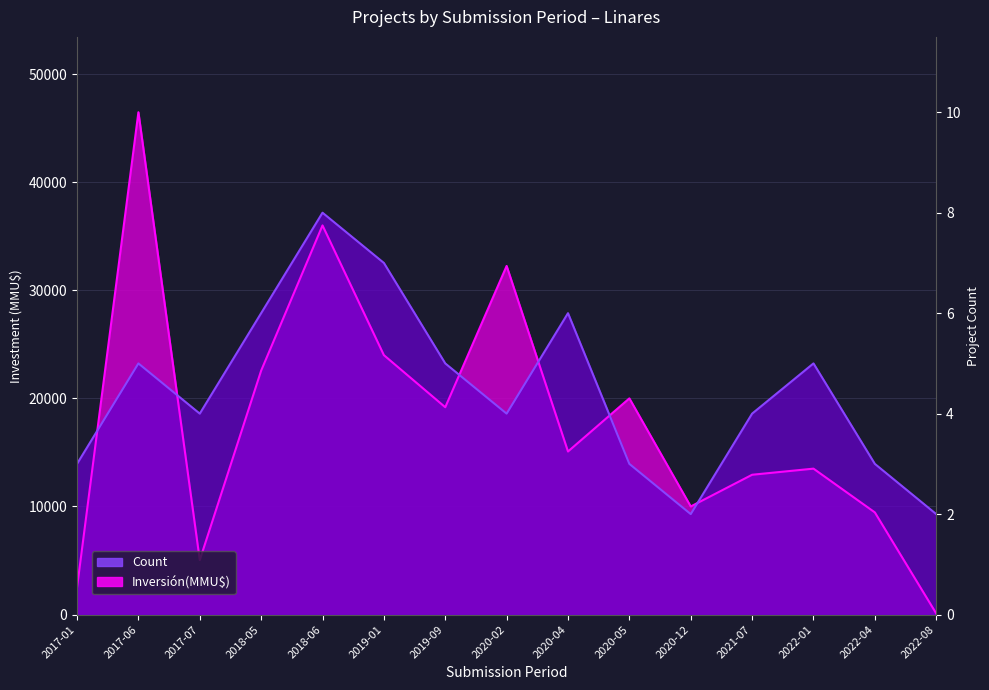

True or false: Inversión(MMU$) has a value of 36000 at 2018-06.

True